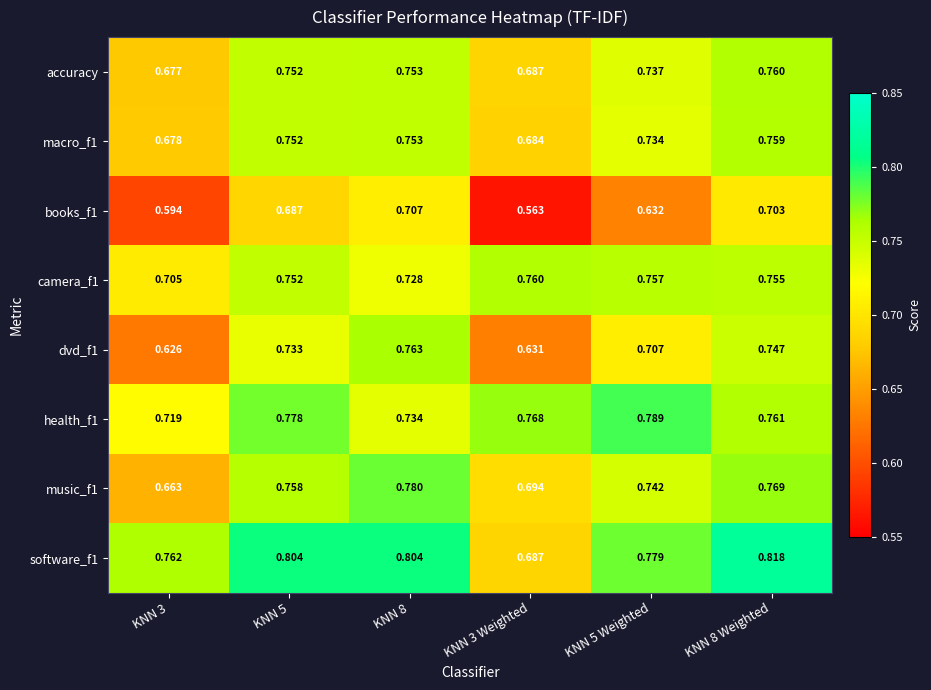

Is the value of dvd_f1 at KNN 5 greater than the value of software_f1 at KNN 8?

No